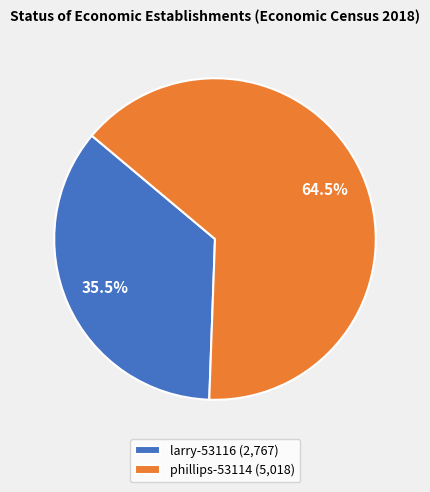

How many slices are in this pie chart?

2